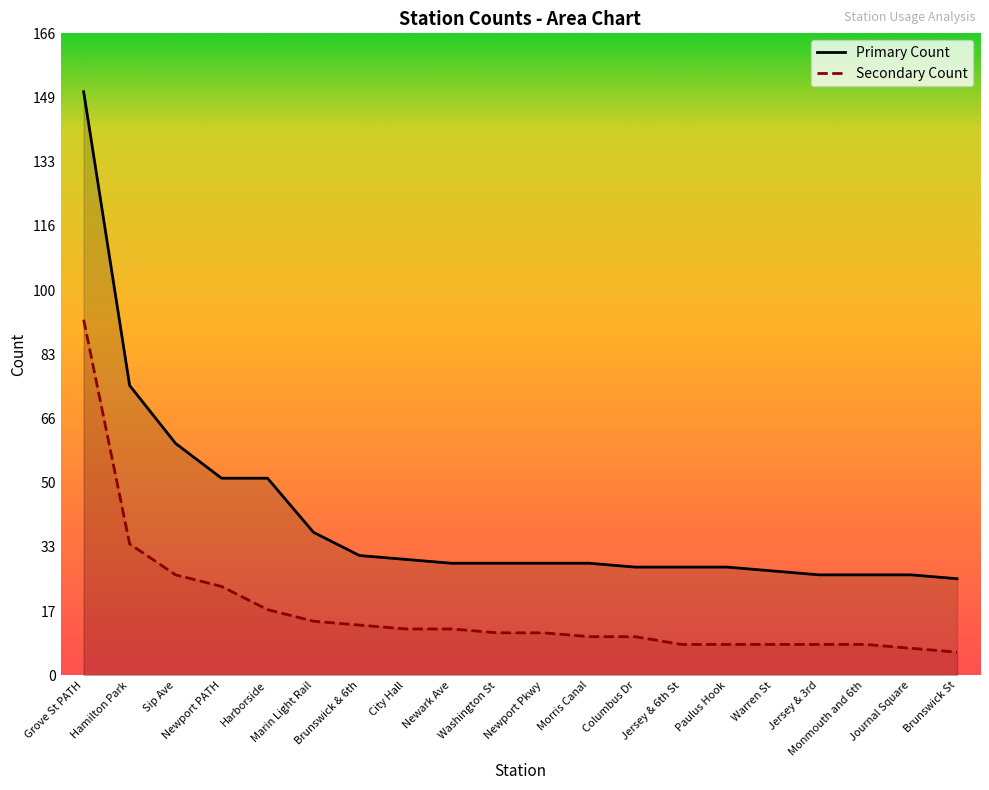

What position from the right is Harborside?

16